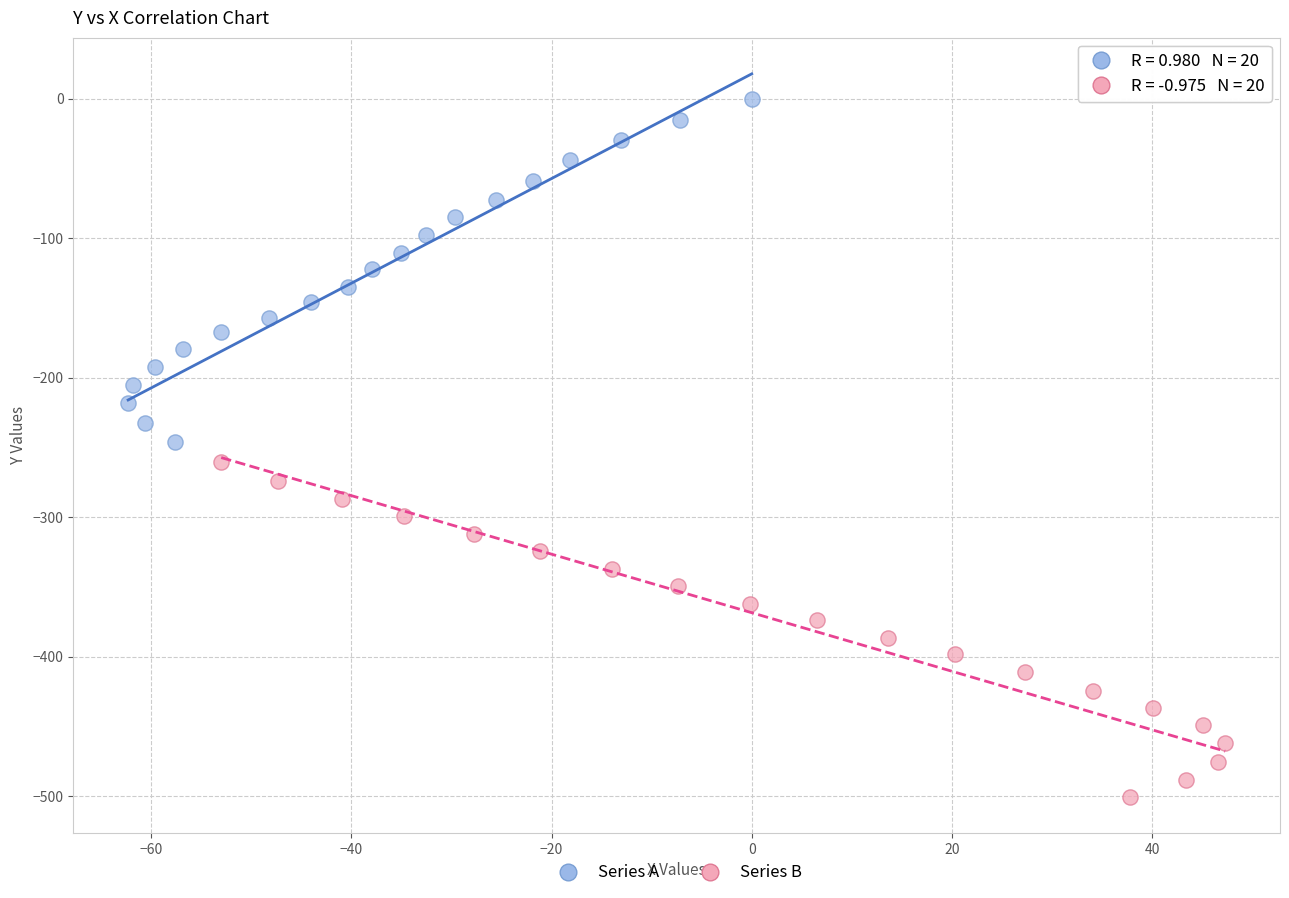

Which series has the widest spread of Y values?

Series A